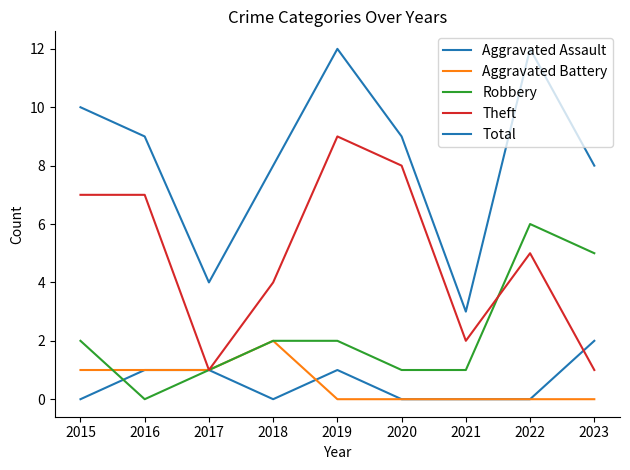

Rank the series at 2020 from highest to lowest value.

Total, Theft, Robbery, Aggravated Assault, Aggravated Battery